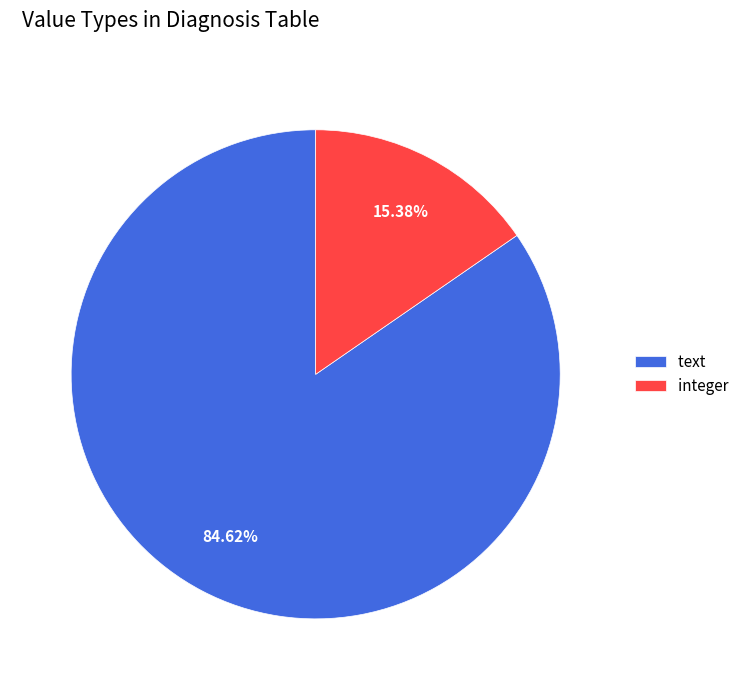

Which category has the smallest portion of the pie?

integer